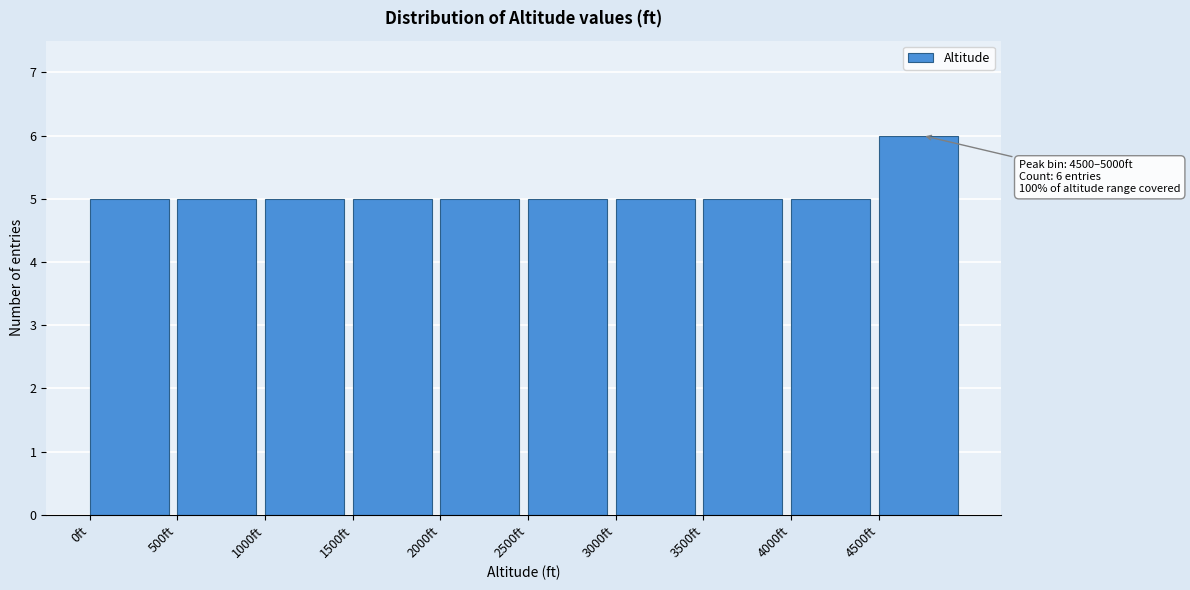

Over which range of the x-axis is the bar tallest?

4500 to 5000